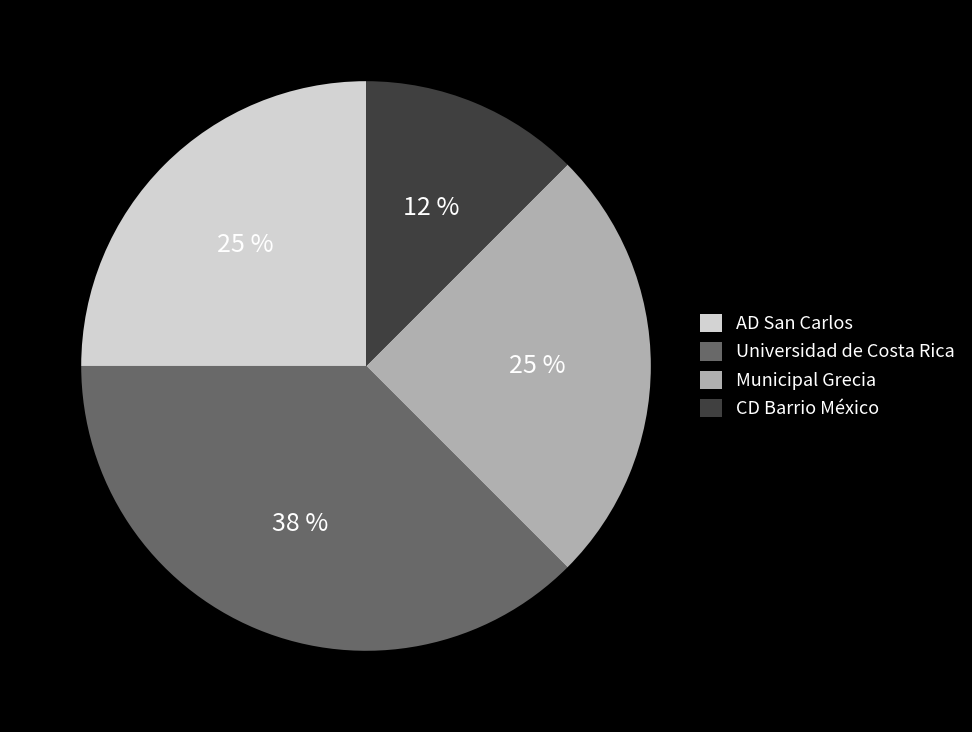

Does CD Barrio México represent more than half of the total?

No